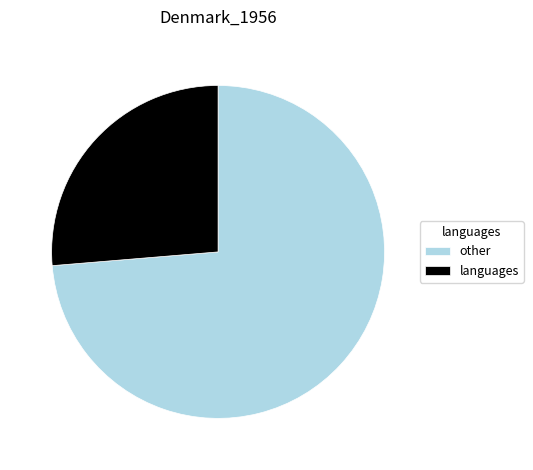

Approximately how many times larger is the value at languages compared to other?

0.4